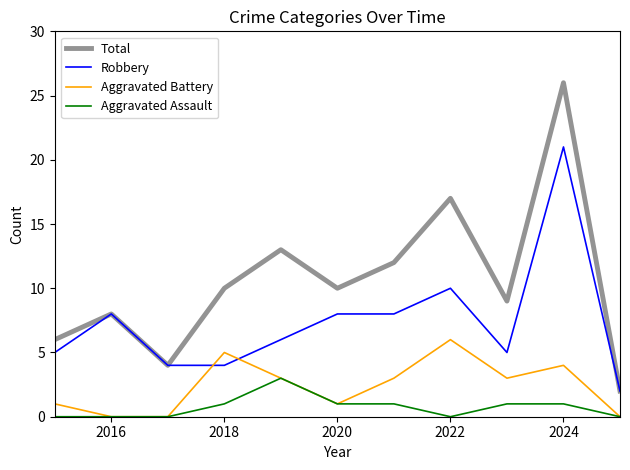

Count the Aggravated Battery values in the range 0 to 4.

9